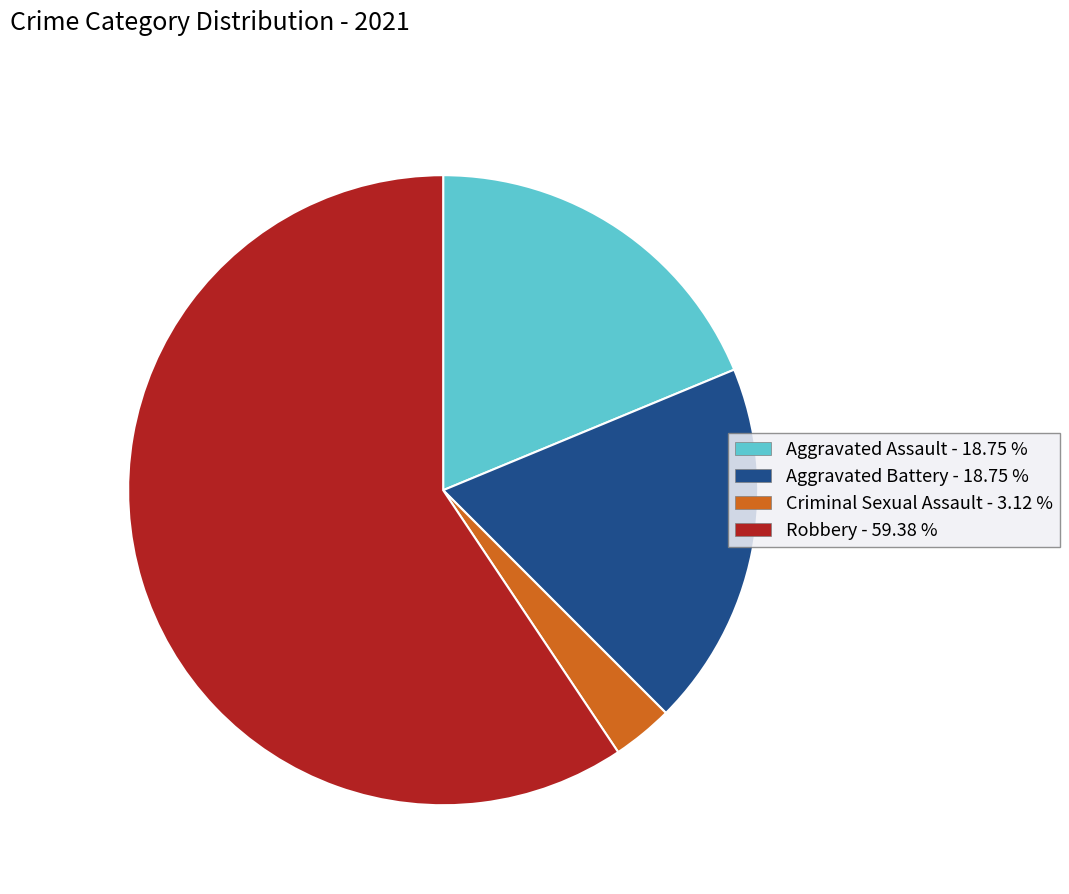

Is the sum of Aggravated Battery - 18.75 % and Robbery - 59.38 % greater than half?

Yes